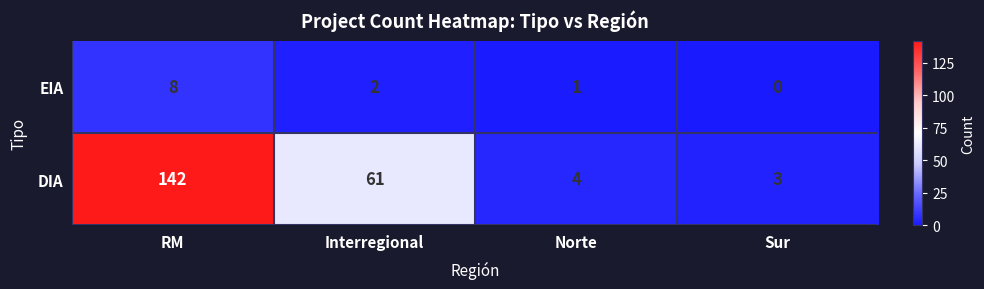

At Interregional, list the series in order from largest to smallest.

DIA, EIA